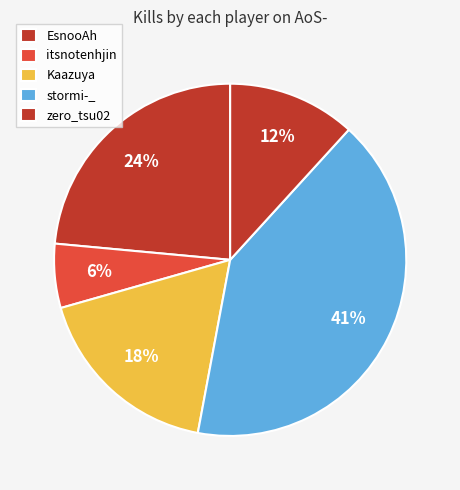

What percentage is the zero_tsu02 slice, to the nearest percent?

12%